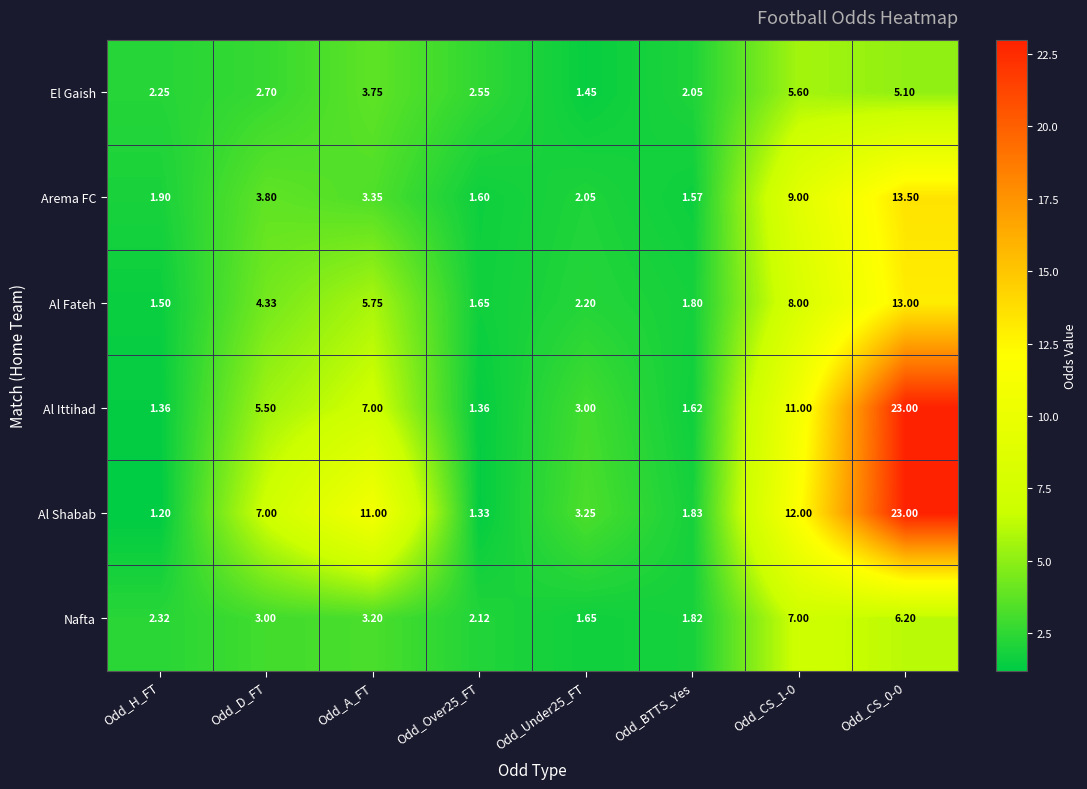

Which series has the largest total across all categories?

Al Shabab